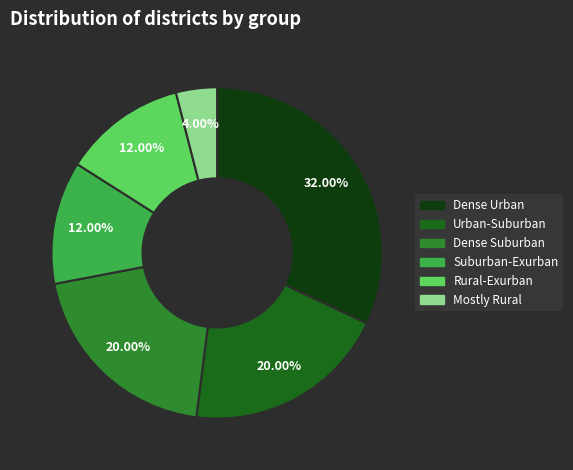

Does any single category account for the majority?

No